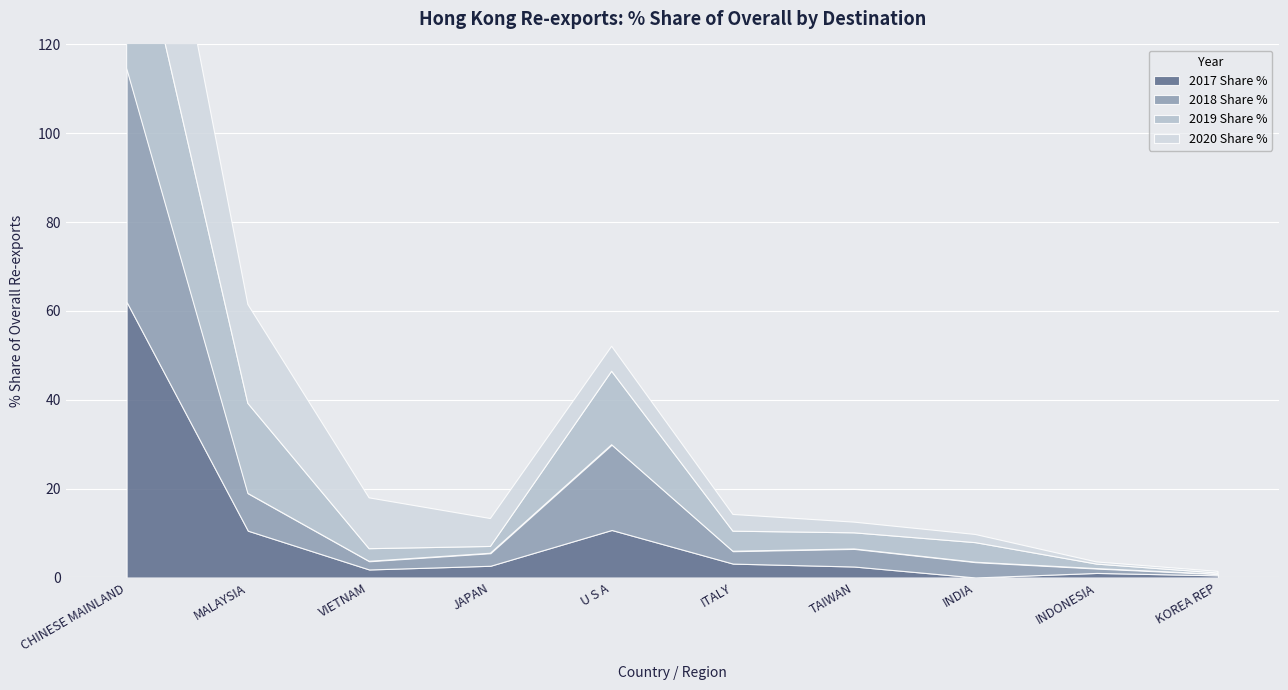

The value of 2020 Share % at JAPAN is 6.3. True or false?

True